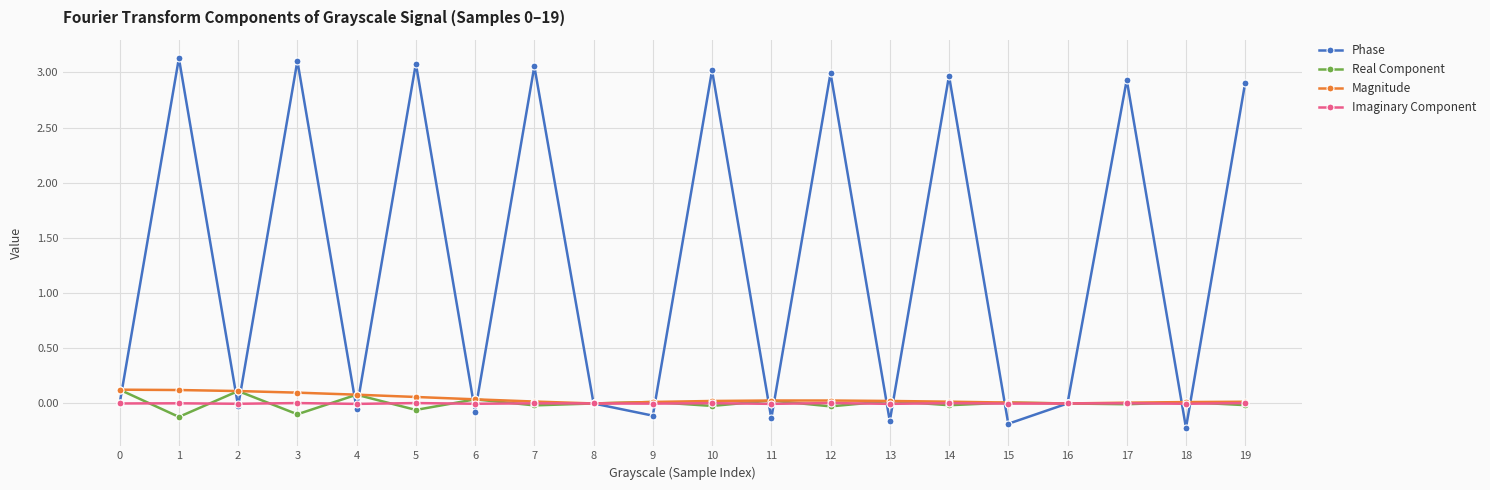

Is the value of Magnitude at 4 greater than the value of Phase at 1?

No